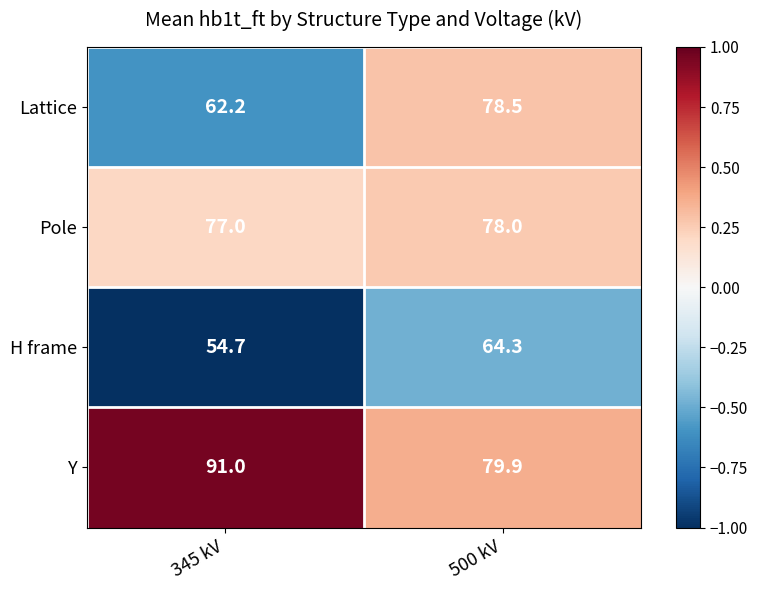

List the labels in order of Pole value, largest first.

500 kV, 345 kV